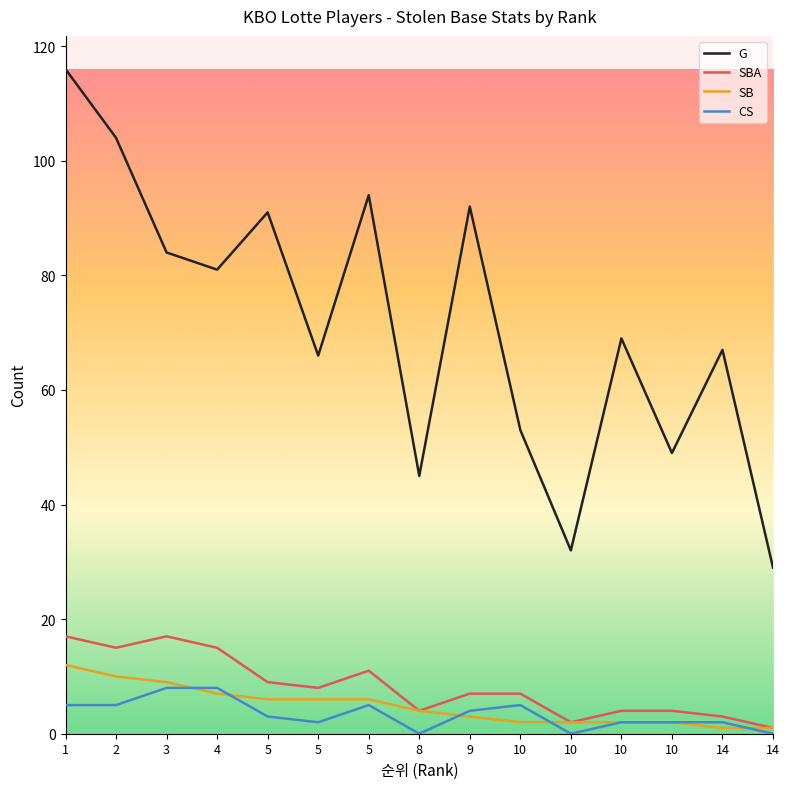

List the series in order of their peak value, highest first.

G, SBA, SB, CS